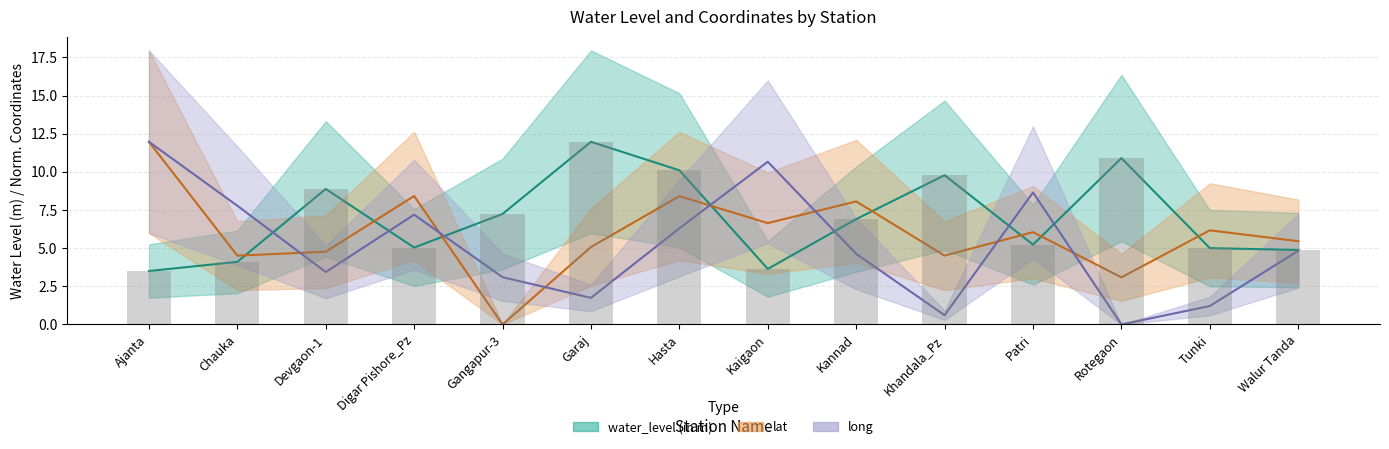

What is the approximate value of lat at Tunki?

6.2